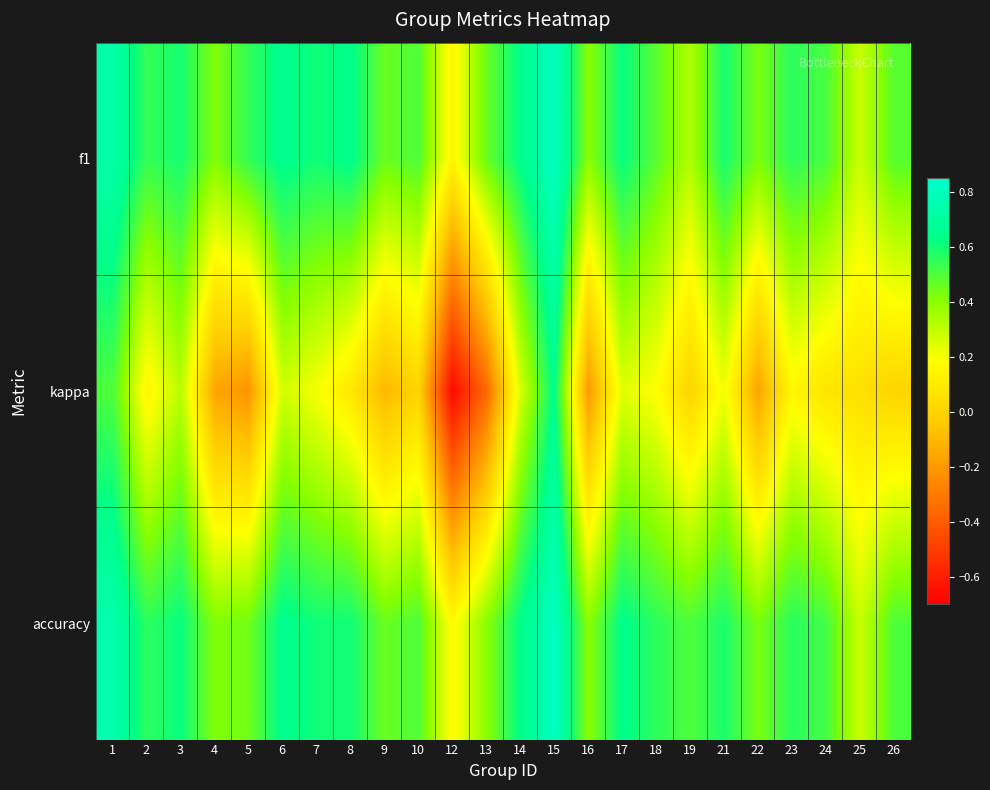

Reading right to left, extract all data points from this chart.

f1: 26=0.5	25=0.3	24=0.5	23=0.6	22=0.4	21=0.6	19=0.3	18=0.5	17=0.6	16=0.4	15=0.8	14=0.6	13=0.5	12=0.1	10=0.5	9=0.5	8=0.6	7=0.6	6=0.6	5=0.5	4=0.4	3=0.6	2=0.5	1=0.7
kappa: 26=0.0	25=0.1	24=0.1	23=0.2	22=-0.2	21=0.2	19=0.0	18=0.2	17=0.2	16=-0.2	15=0.6	14=0.3	13=-0.4	12=-0.7	10=0.0	9=-0.1	8=0.1	7=0.2	6=0.3	5=-0.2	4=-0.2	3=0.3	2=0.1	1=0.5
accuracy: 26=0.5	25=0.3	24=0.5	23=0.6	22=0.4	21=0.6	19=0.5	18=0.6	17=0.6	16=0.4	15=0.8	14=0.6	13=0.4	12=0.2	10=0.5	9=0.5	8=0.6	7=0.6	6=0.6	5=0.4	4=0.4	3=0.6	2=0.6	1=0.8